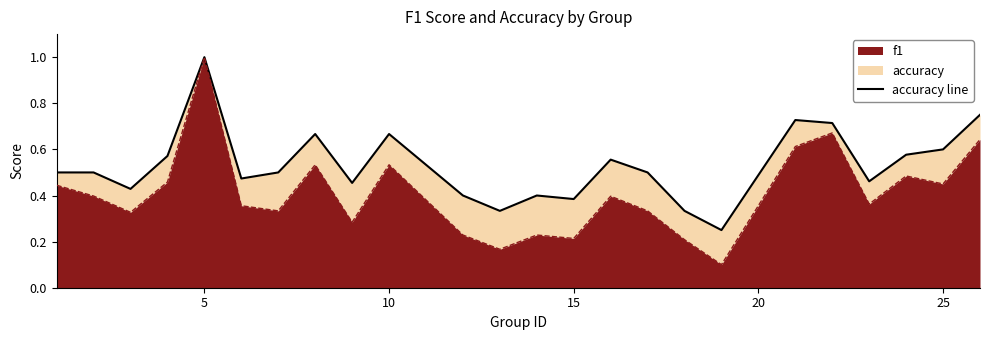

What is the difference between the maximum and minimum values?

0.8